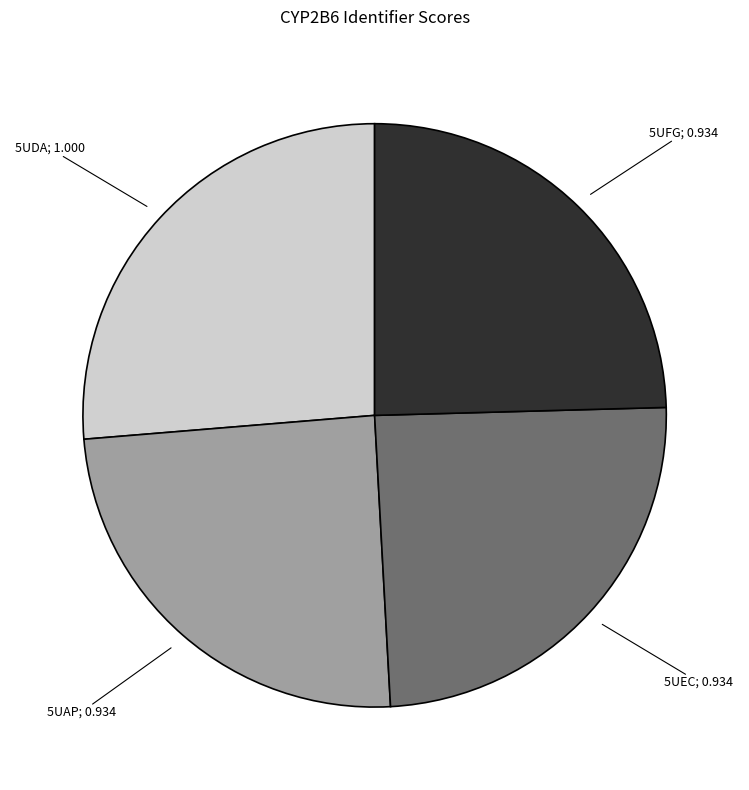

Is there any slice that represents more than half of the pie?

No